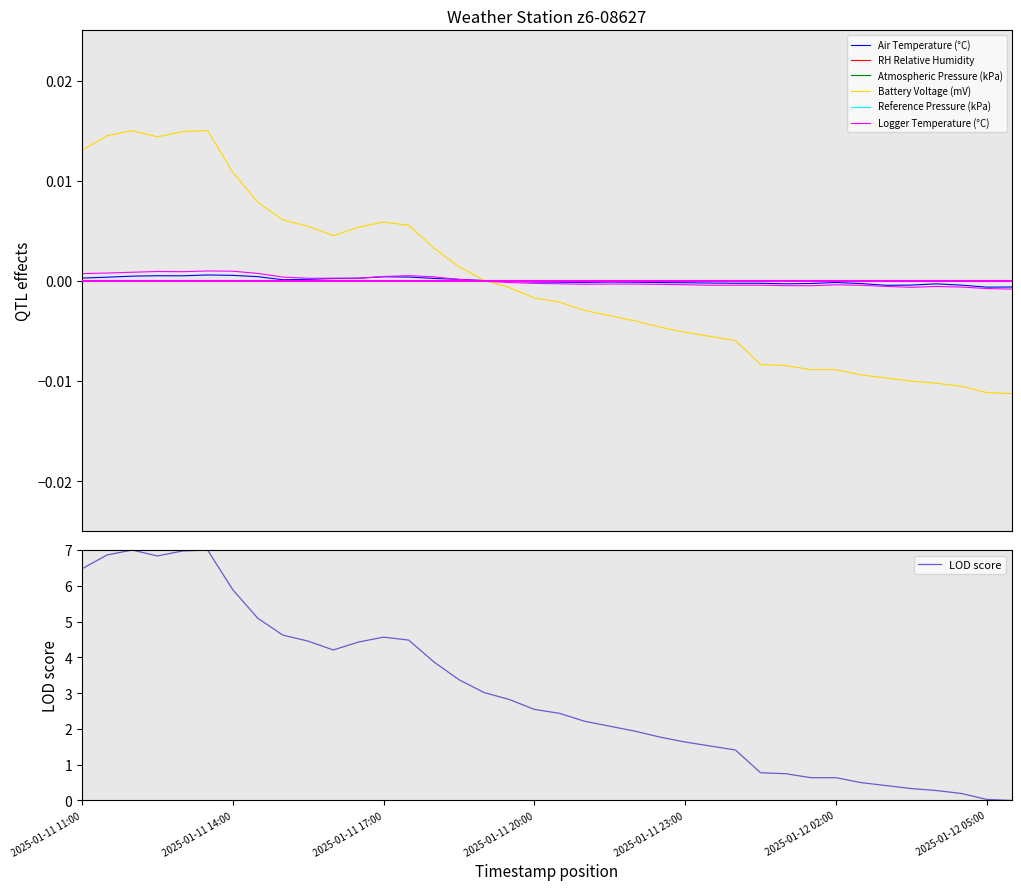

In Air Temperature (°C), how many points are higher than both neighbors (excluding endpoints)?

6